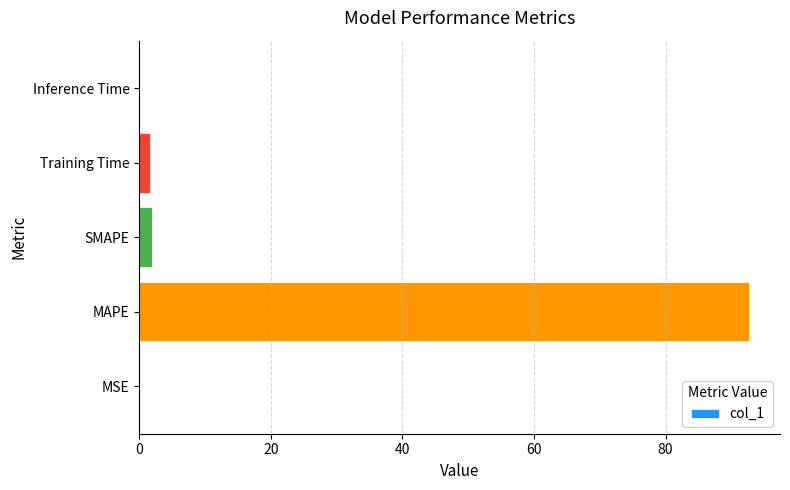

True or false: the data shows 0.0 at MSE.

True